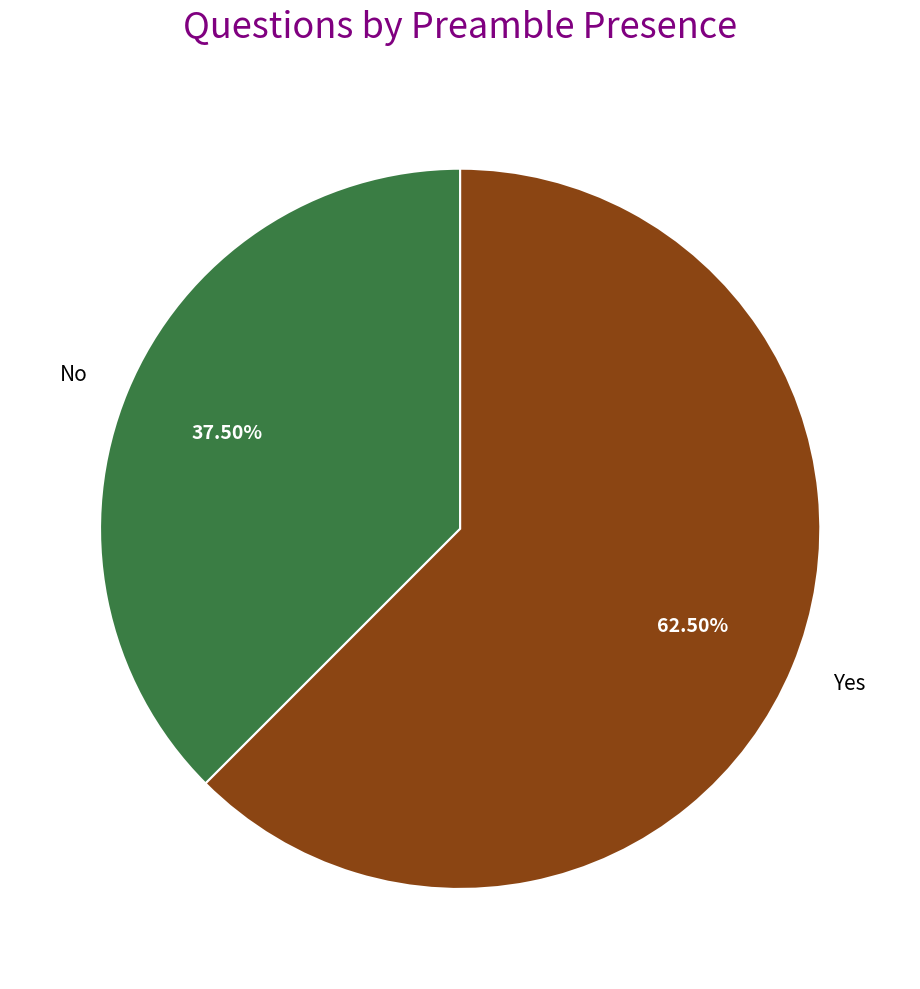

Which category accounts for the majority?

Yes